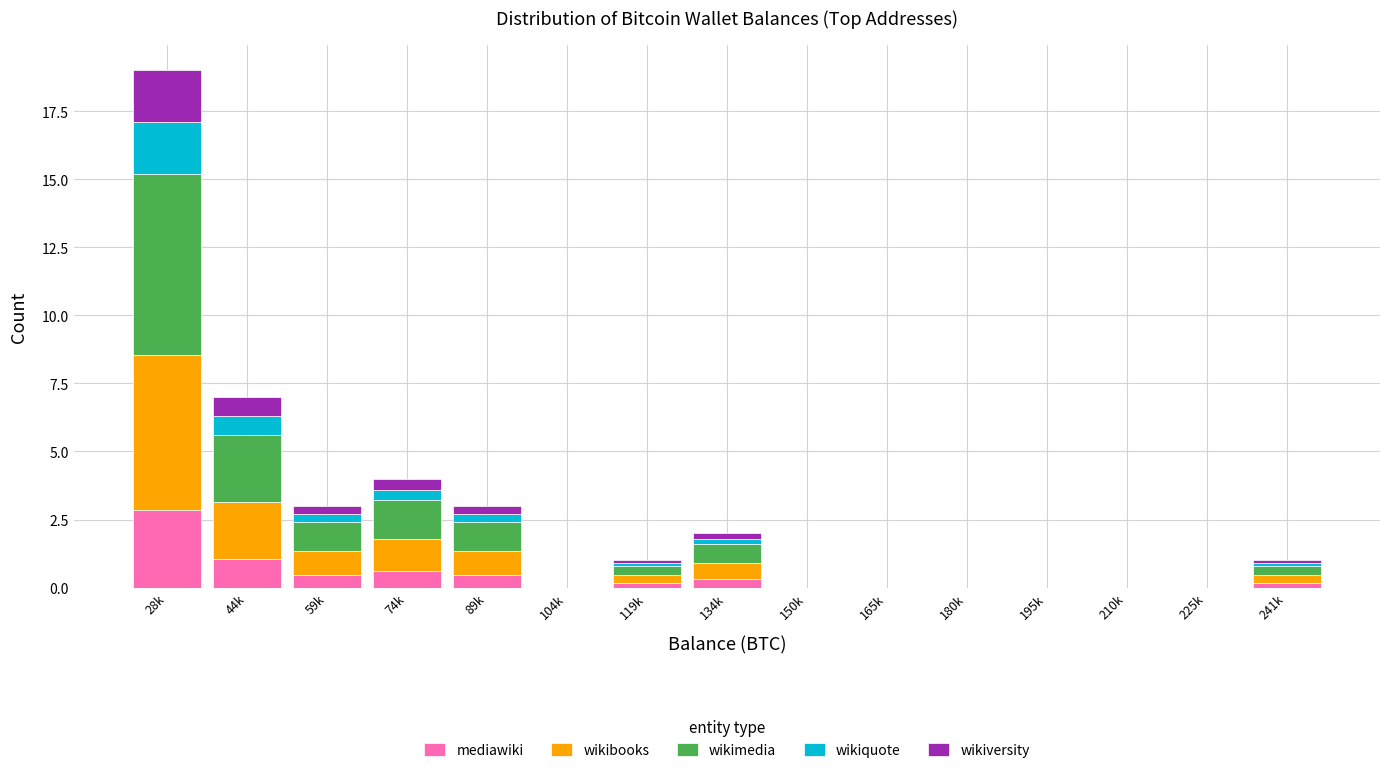

True or false: mediawiki has a value of 0.0 at 104k.

True